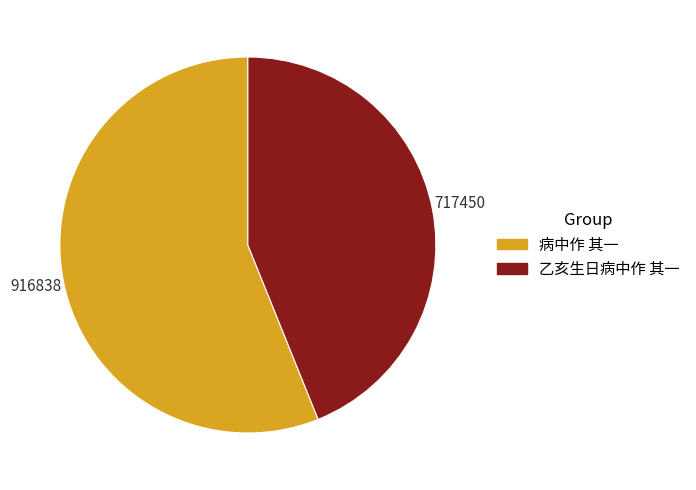

Which slice is the largest?

病中作 其一